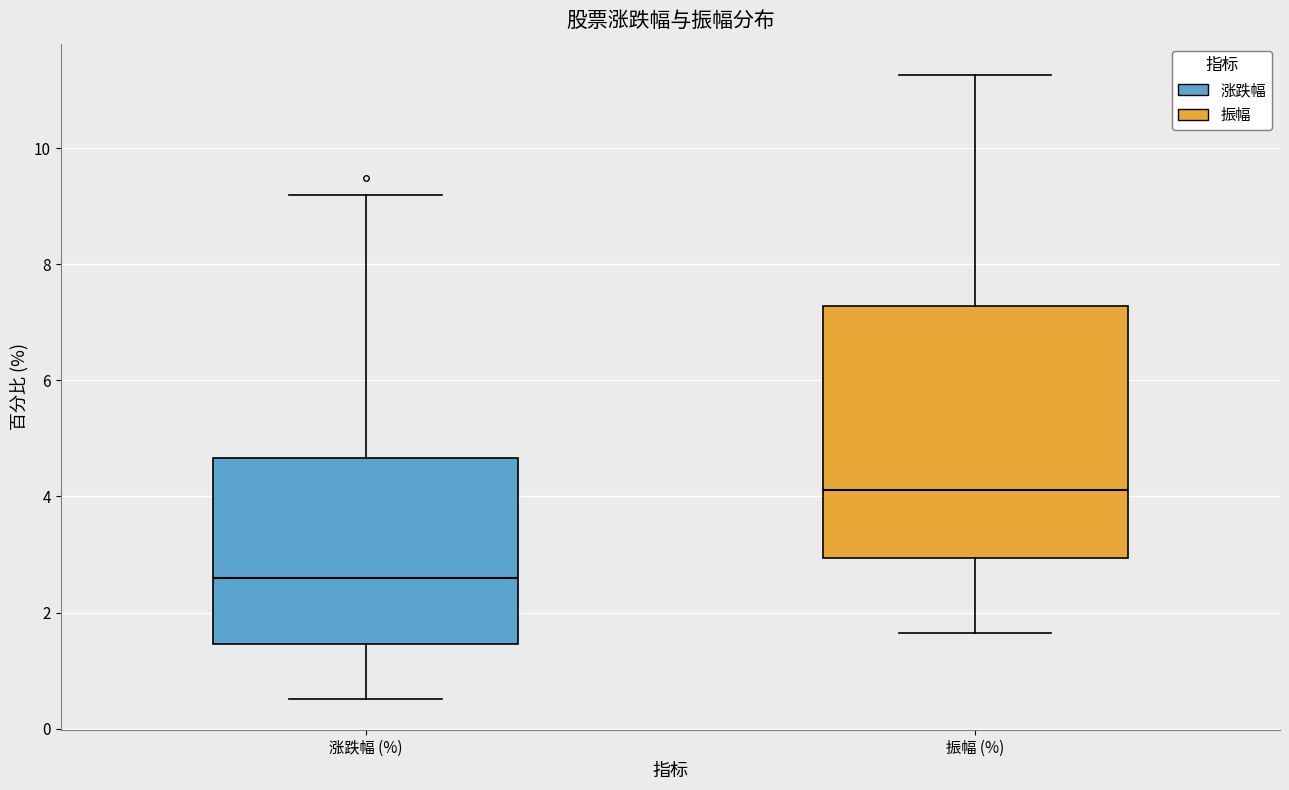

Where does the upper whisker of the box for 涨跌幅 (%) end on the y-axis? The values are not printed on the chart, so give them approximately, as read against the axis.

9.2